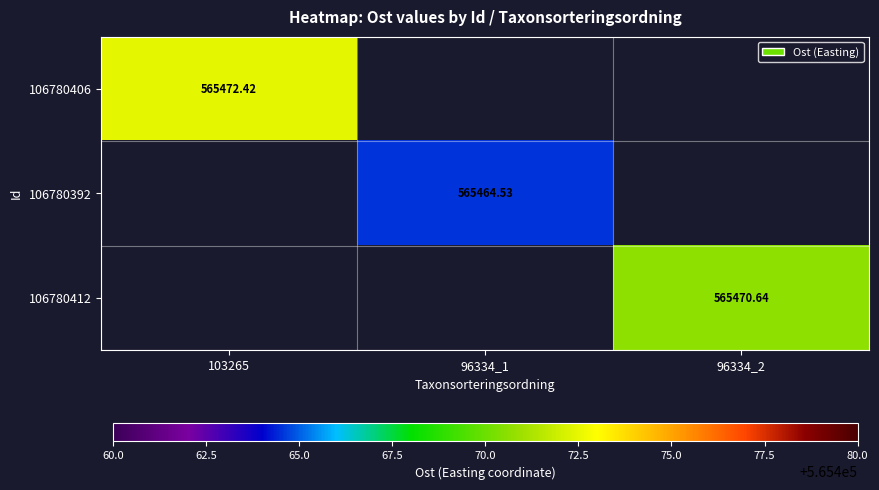

What value does the 106780412 series have at 96334_2?

565470.6